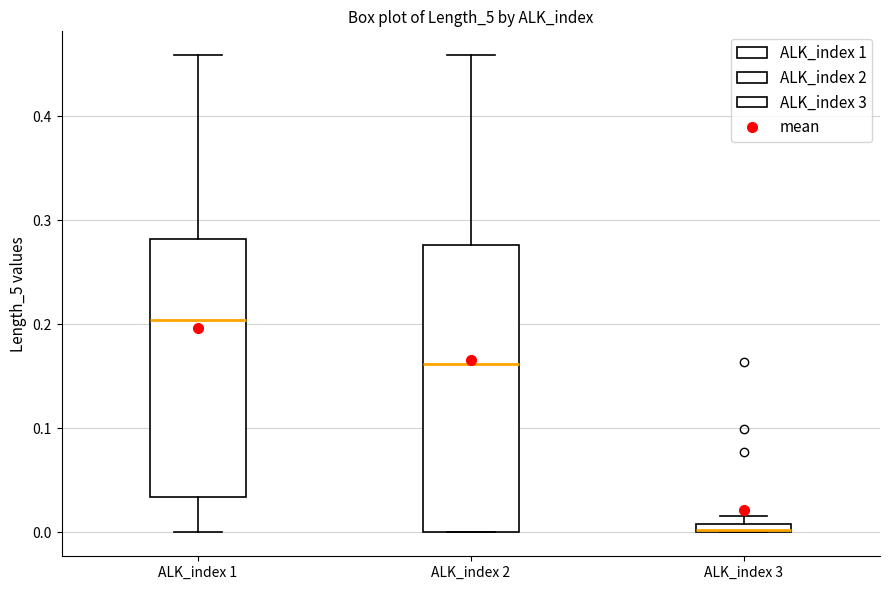

Comparing the boxes themselves (not the whiskers), which one is the tallest?

ALK_index 2